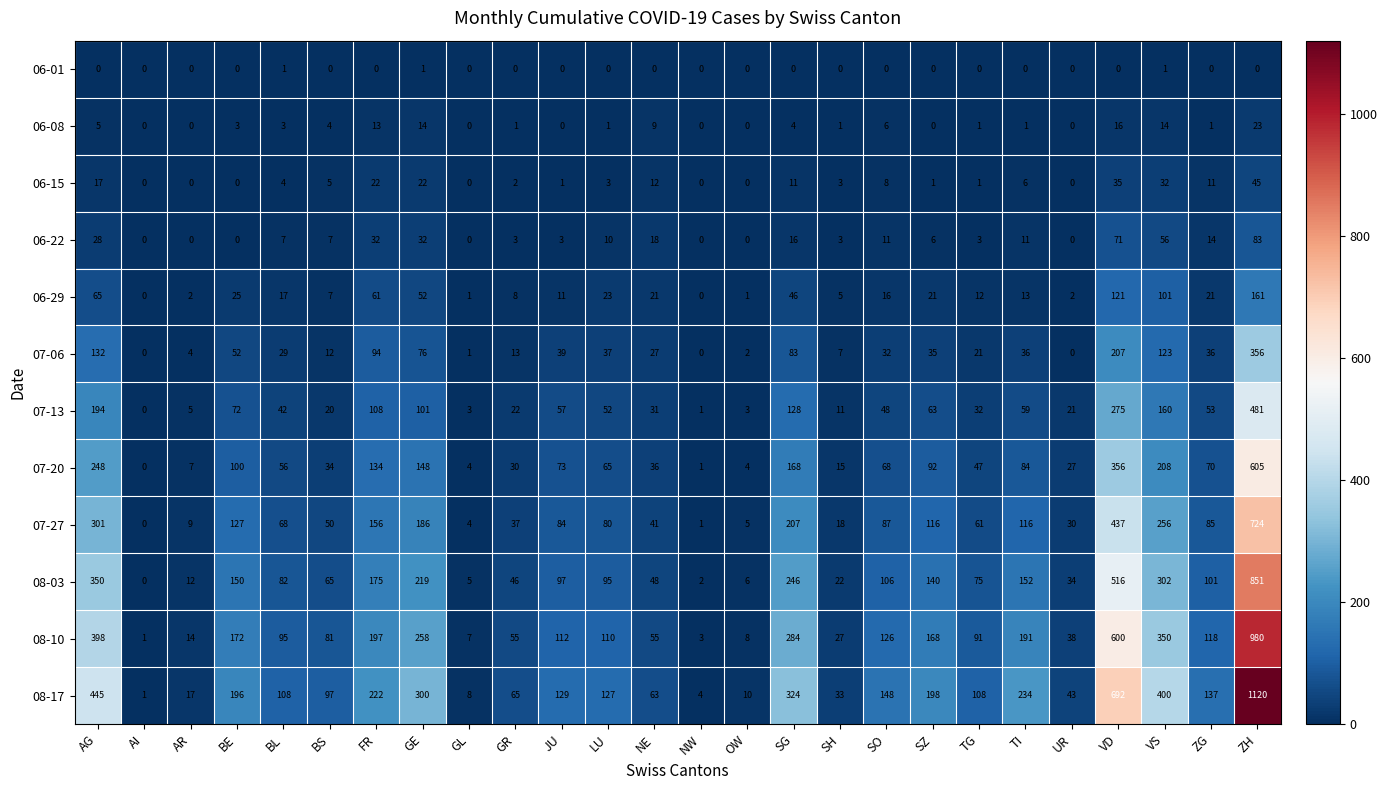

At which label does 06-08 reach its peak?

ZH